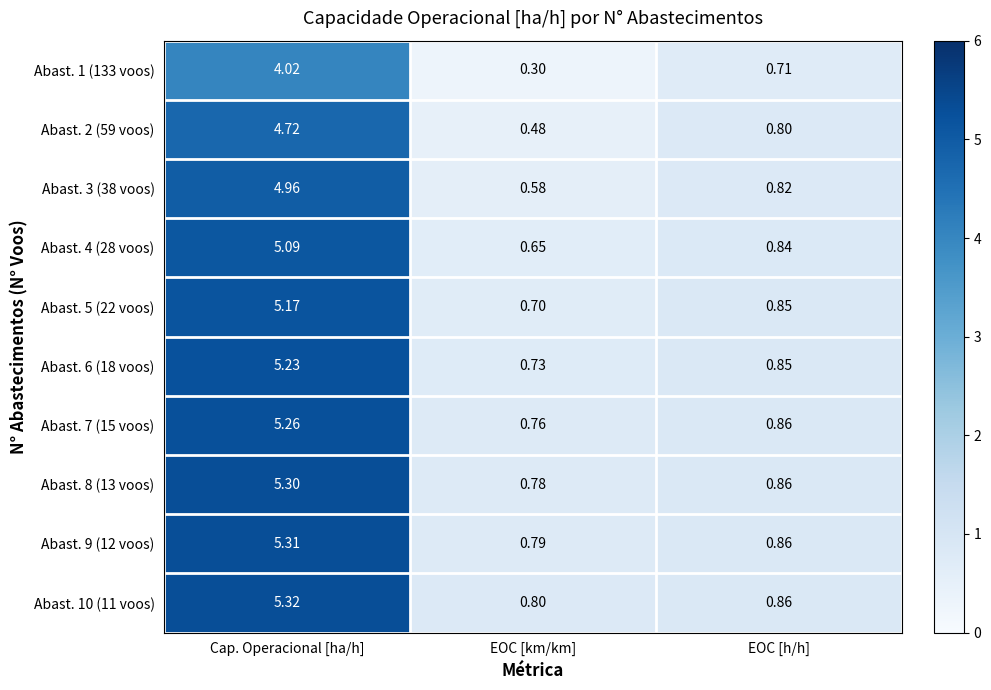

Count the number of data series in this chart.

10